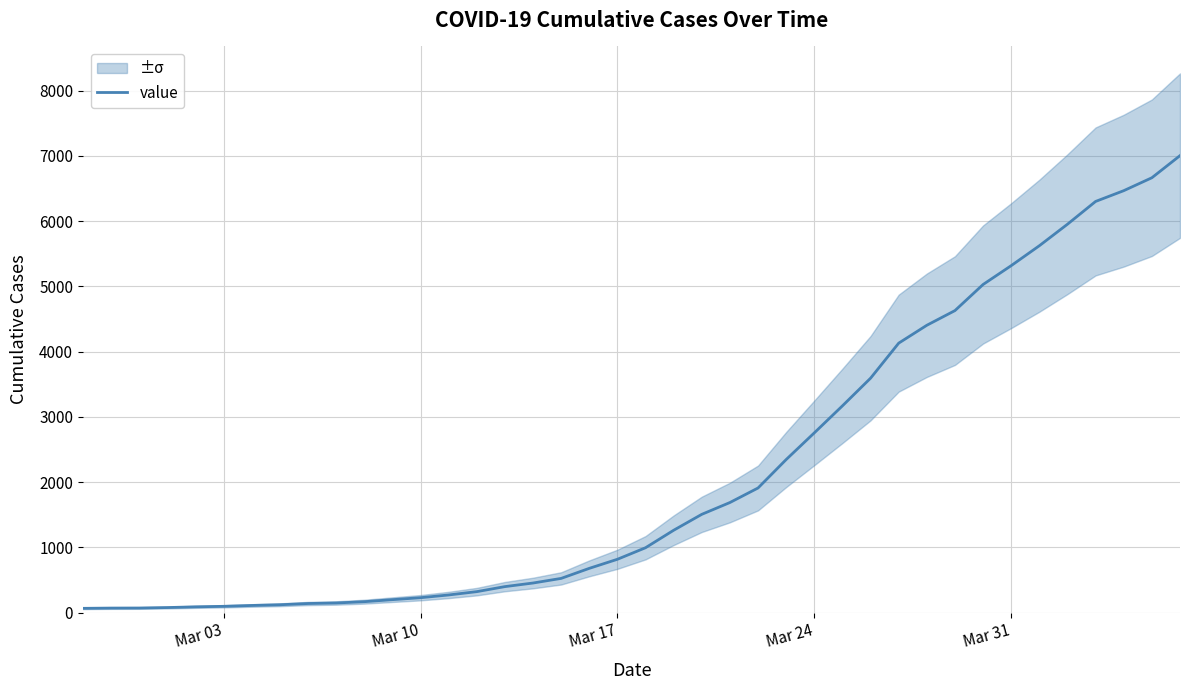

Count the number of categories in the chart.

40